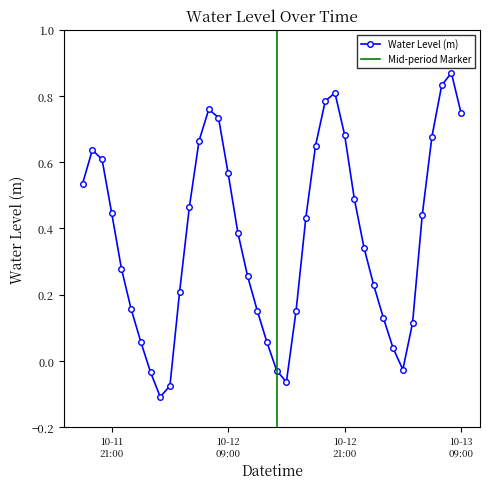

How many values are below 0?

6